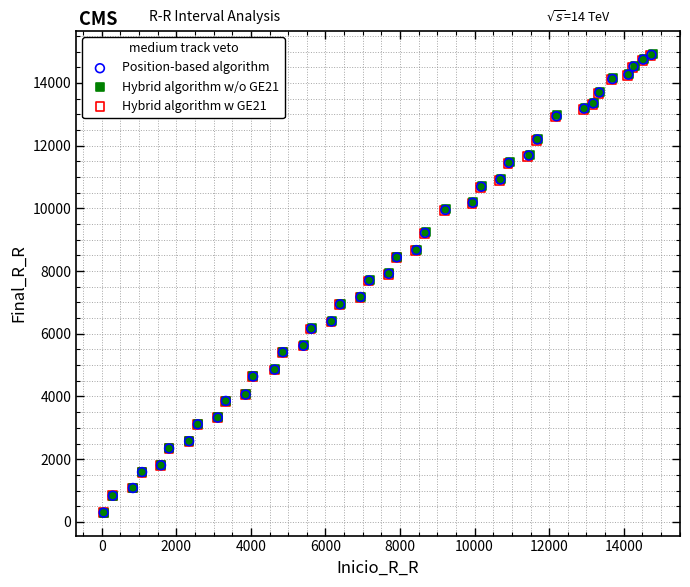

Which series has the largest Y range (max minus min)?

Hybrid algorithm w/o GE21